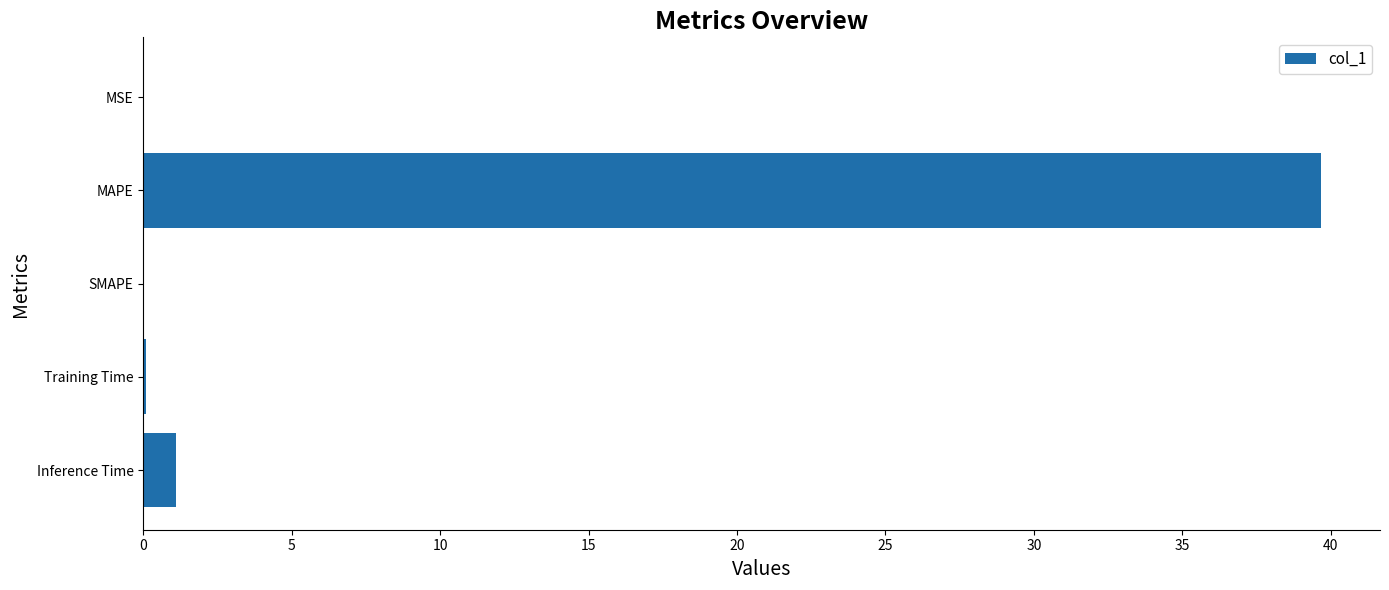

Are the bars horizontal?

Yes